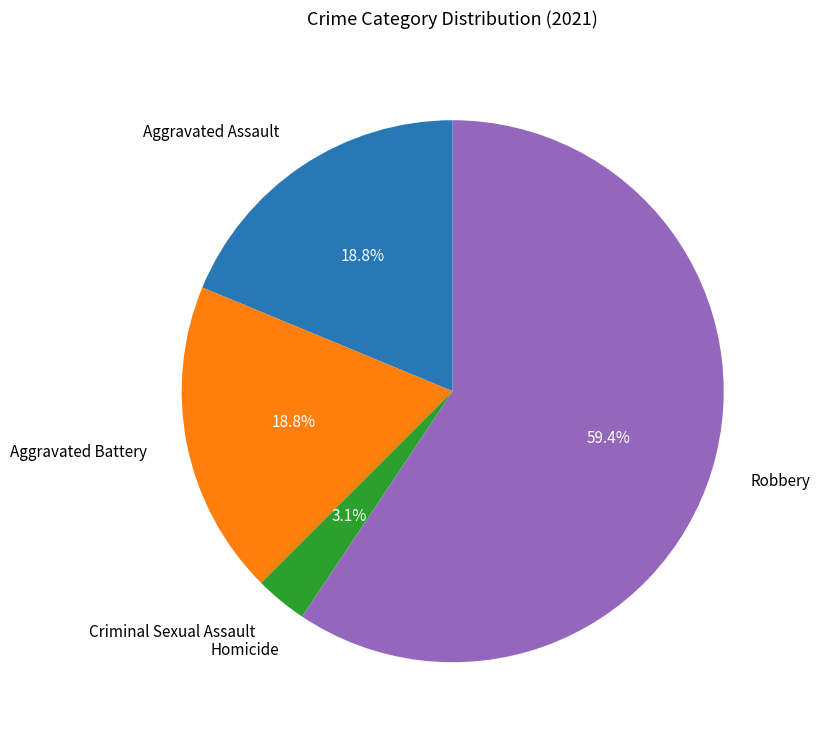

Is there a majority slice in this chart?

Yes